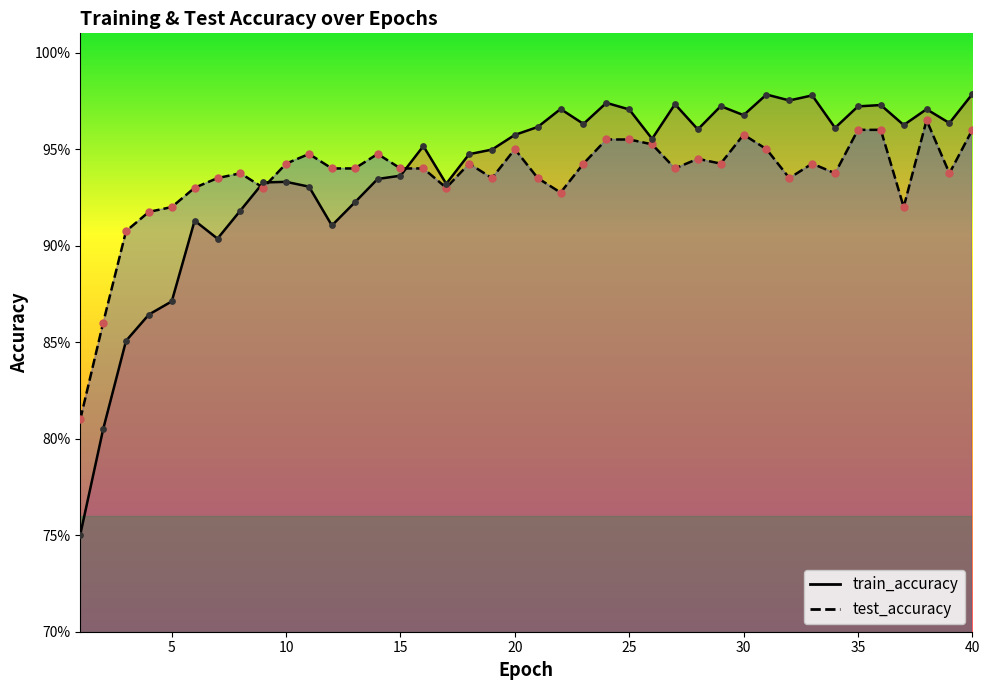

At how many categories does at least one series exceed 0?

40